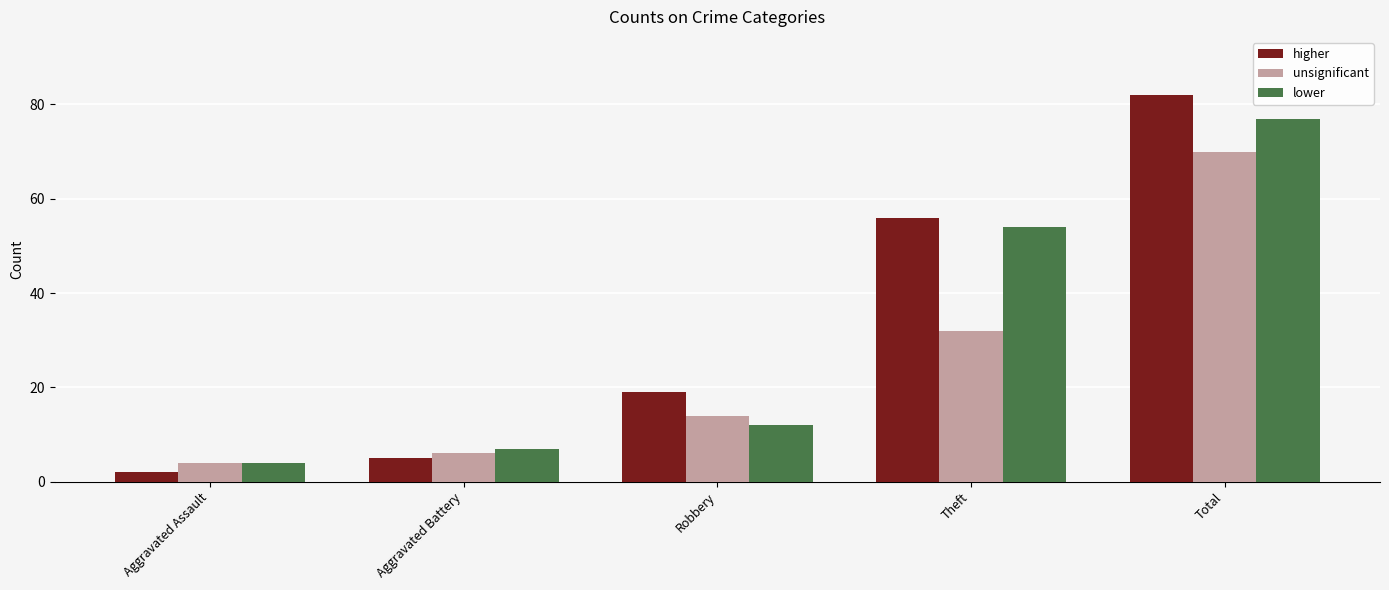

List the labels in order of higher value, largest first.

Total, Theft, Robbery, Aggravated Battery, Aggravated Assault